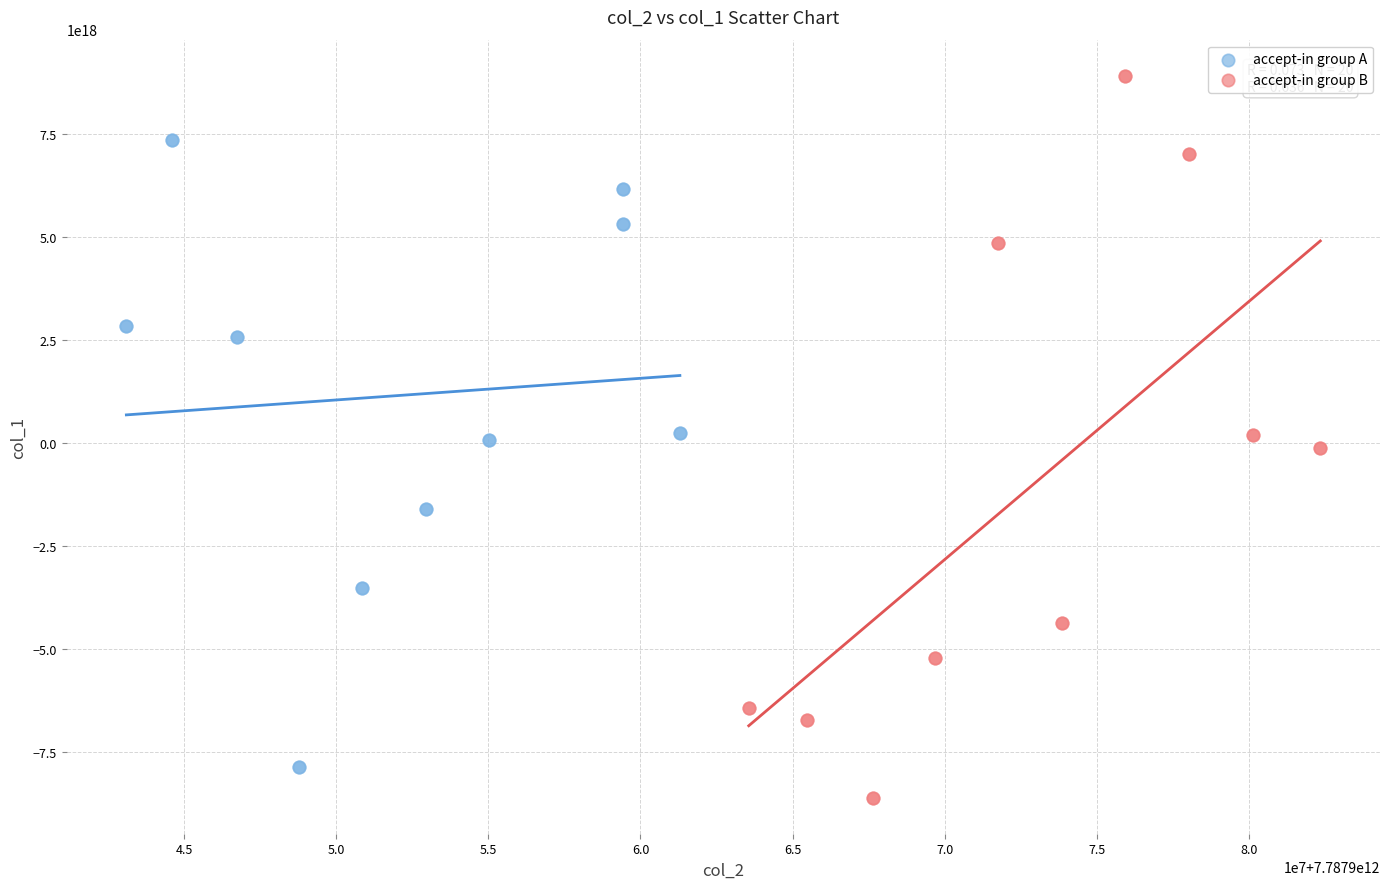

Which series has the widest spread of Y values?

accept-in group B